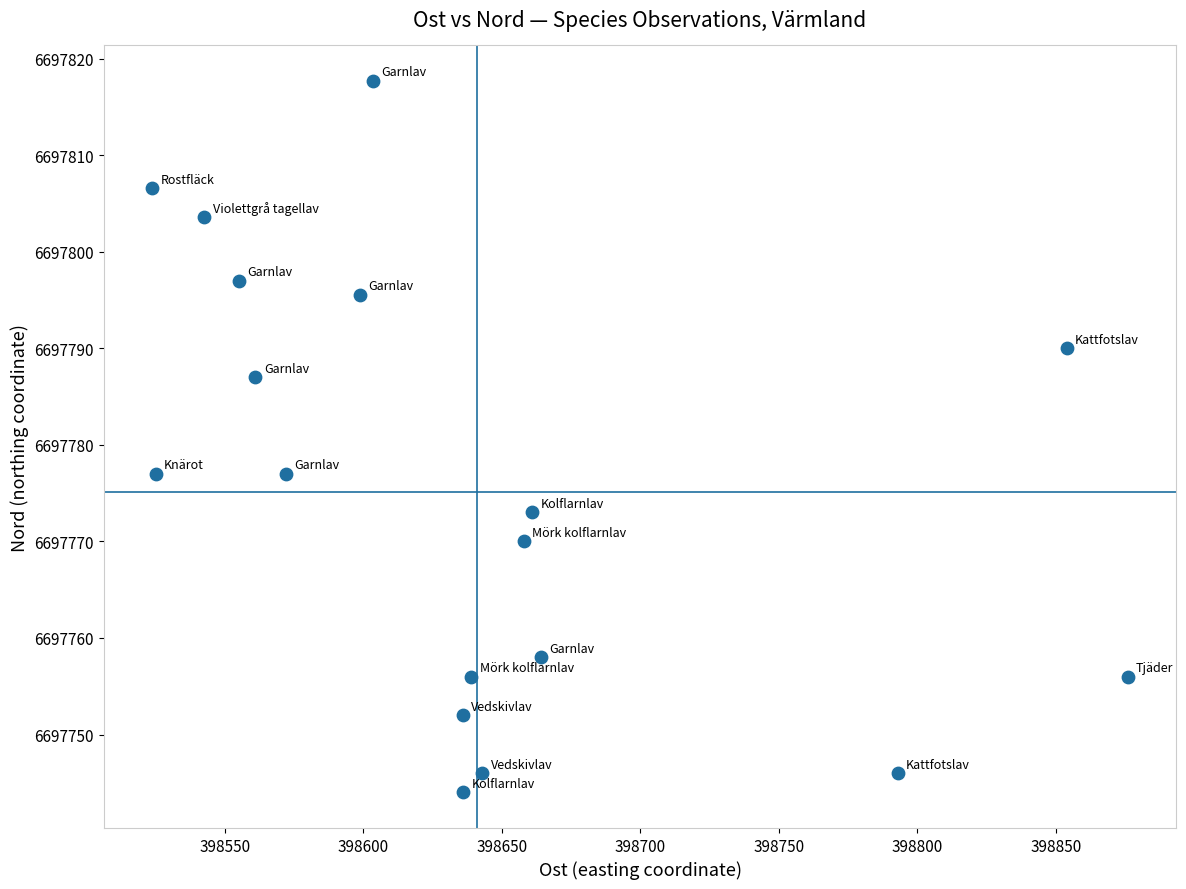

What is the range of X values (max minus min)?

352.2